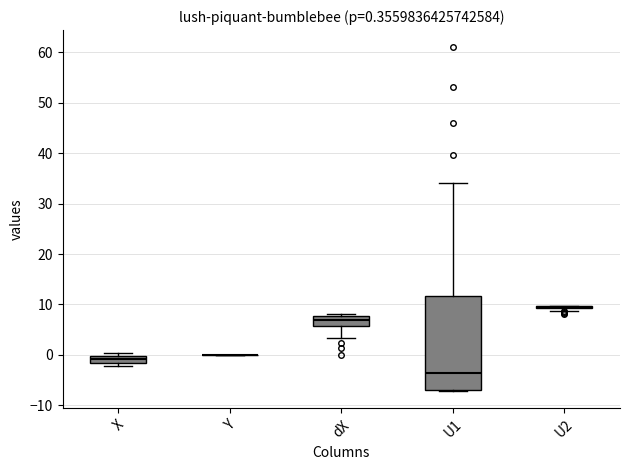

Comparing the boxes themselves (not the whiskers), which one is the tallest?

U1